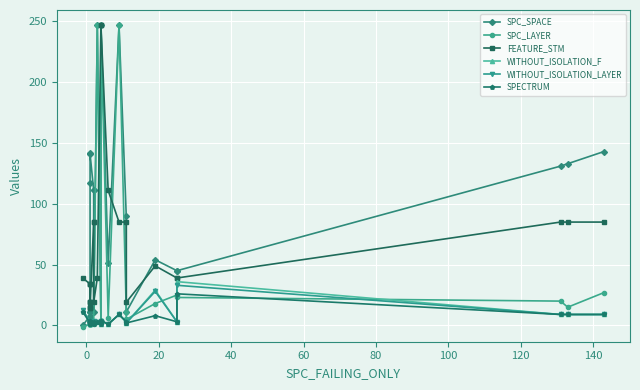

Where is SPC_SPACE nearest to the value 123?

120